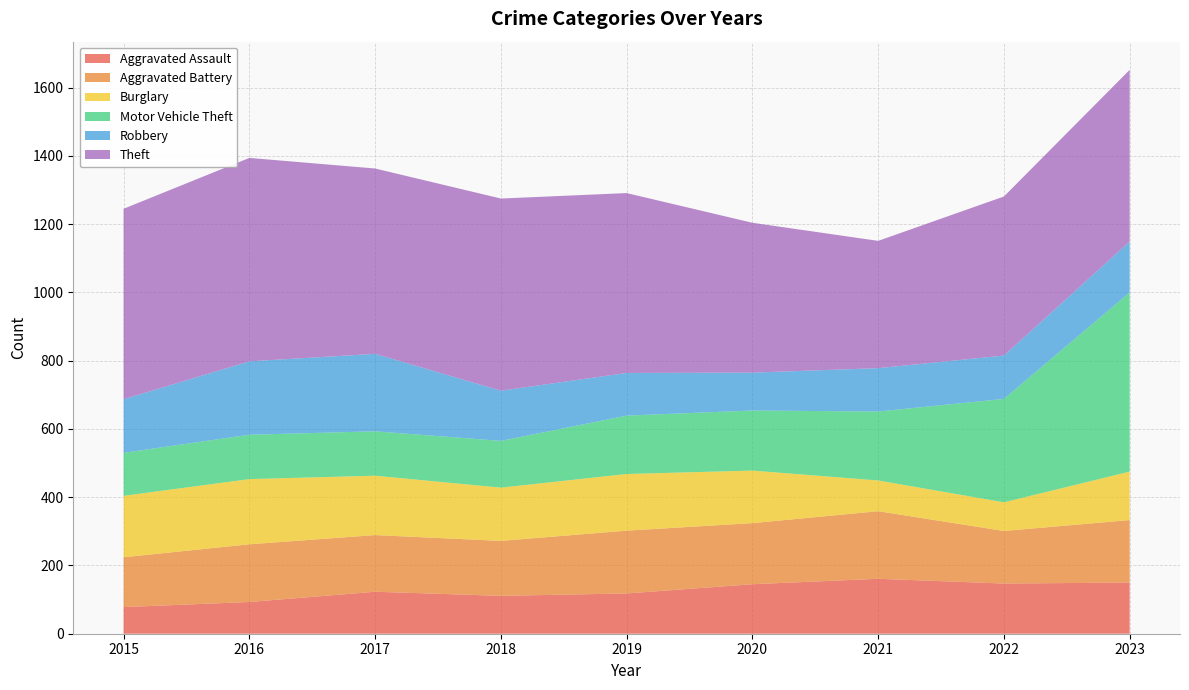

Reading left to right, extract all data points from this chart.

Aggravated Assault: 78	93	123	111	118	145	161	147	150
Aggravated Battery: 146	169	166	161	184	179	198	154	183
Burglary: 180	191	174	156	166	154	90	84	142
Motor Vehicle Theft: 126	130	130	137	171	176	202	303	525
Robbery: 157	215	227	147	125	111	127	127	149
Theft: 558	596	543	563	527	439	373	466	503